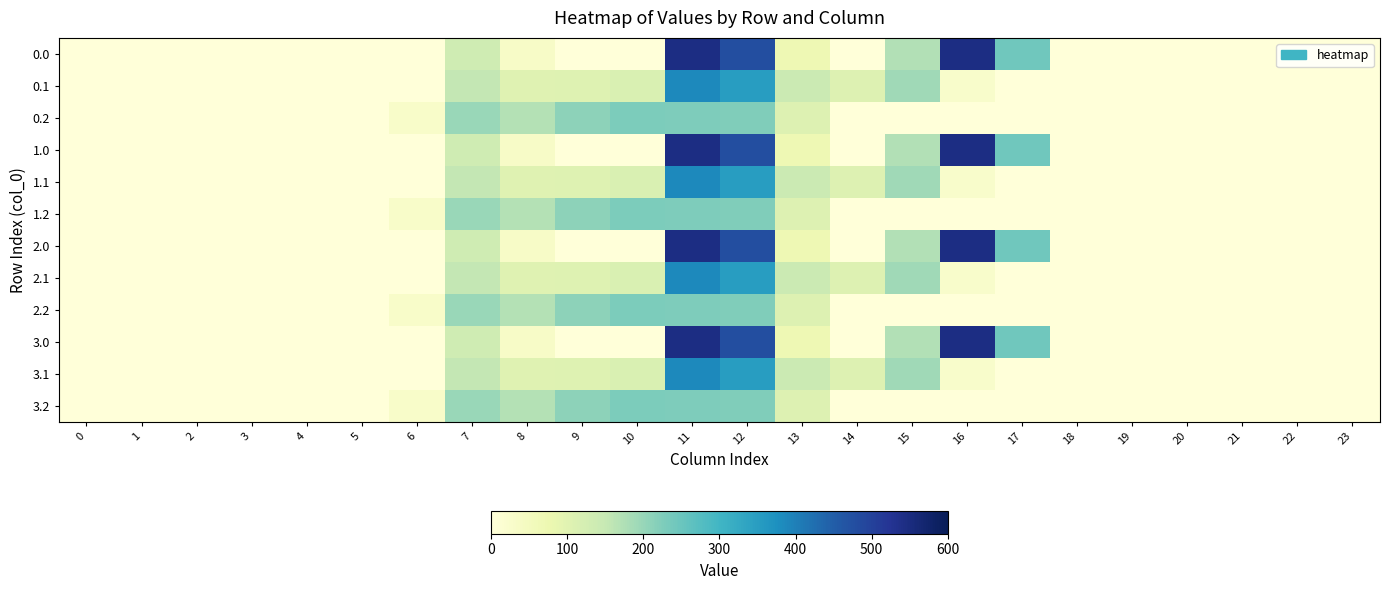

Count the number of categories in the chart.

24